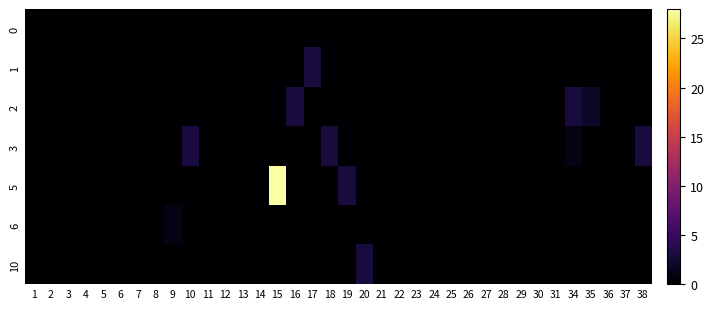

How many categories are shown in the chart?

36